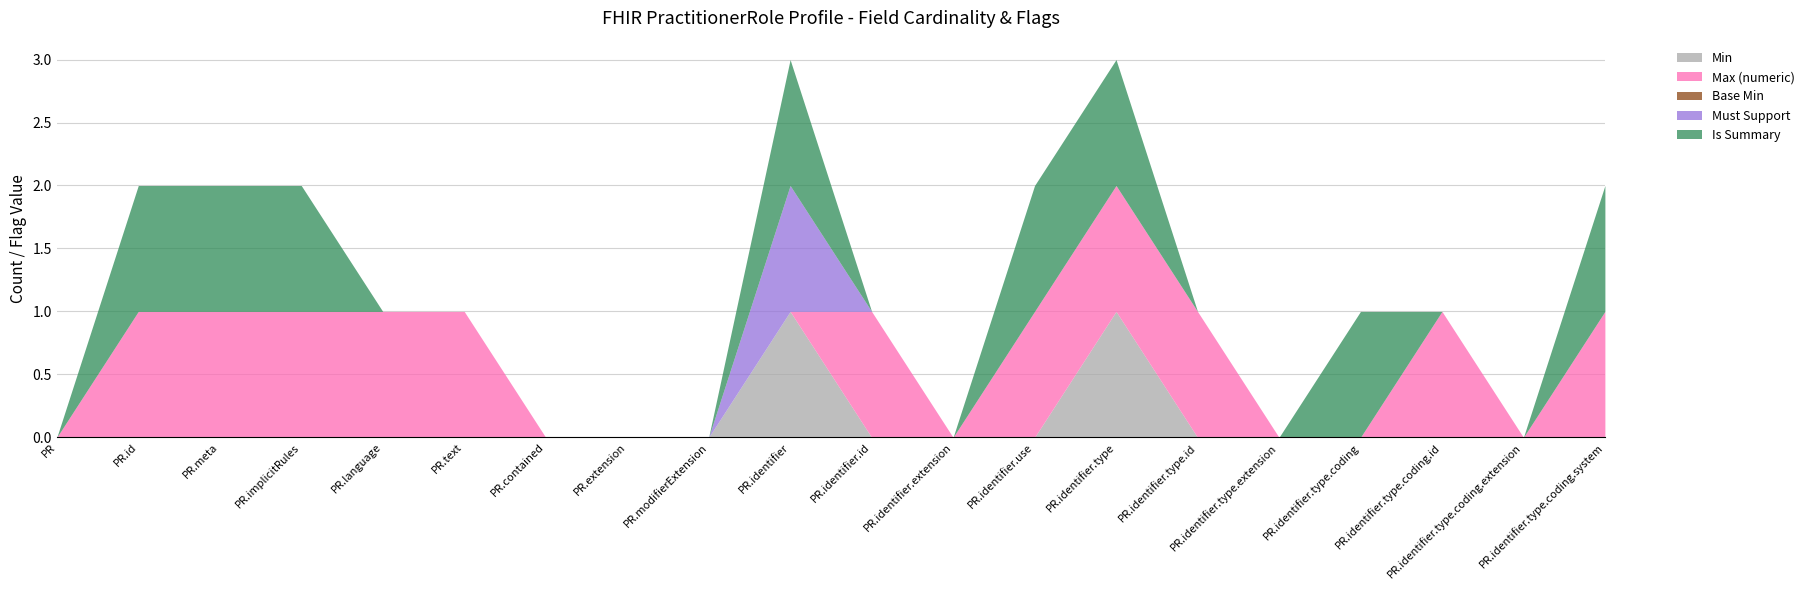

Which series changed the most between PractitionerRole.implicitRules and PractitionerRole.contained?

Max (numeric)